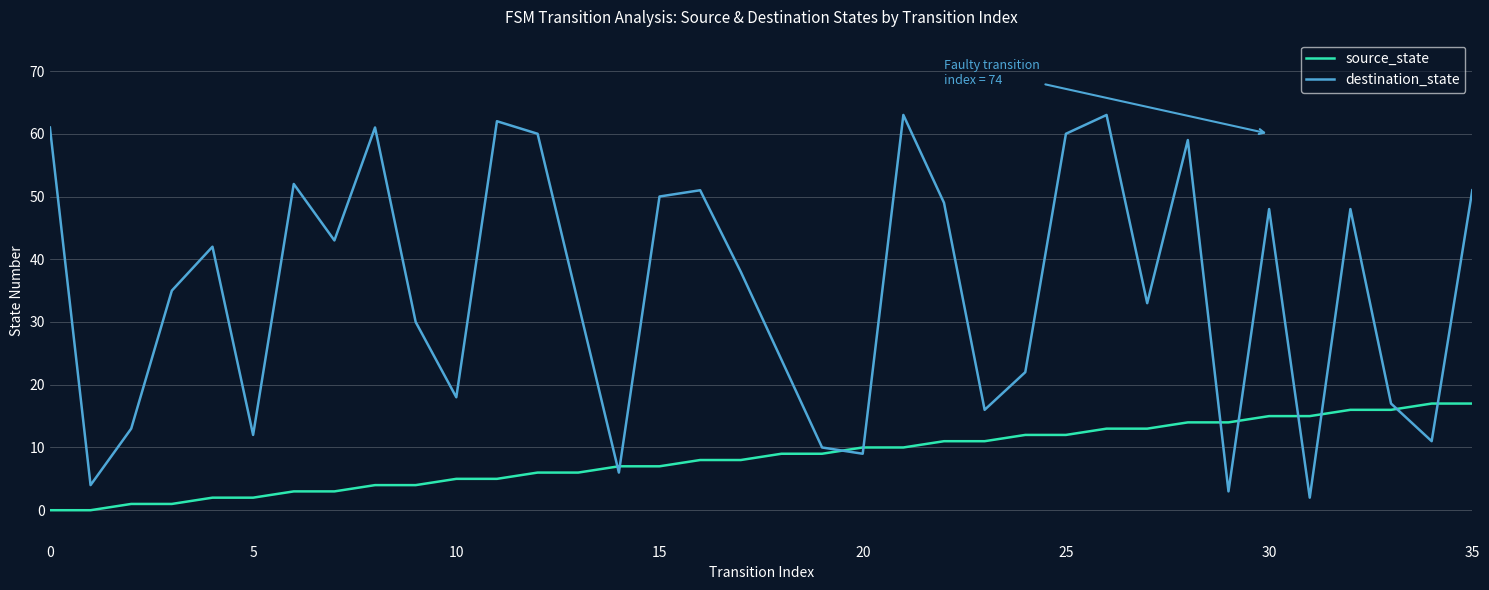

Which series has the largest total across all categories?

destination_state